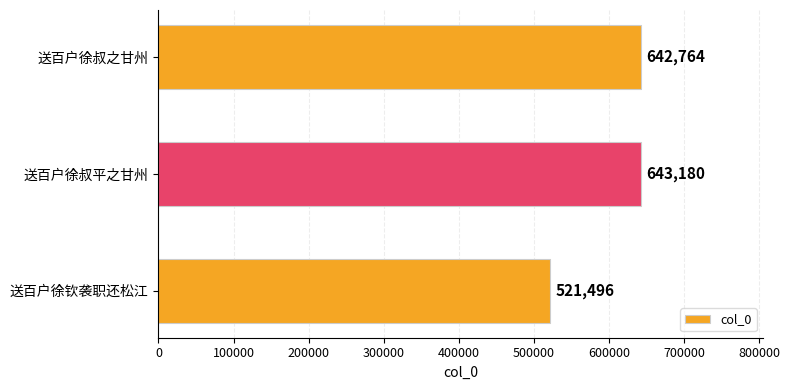

Reading bottom to top, what are all the values shown in this chart?

521496	643180	642764